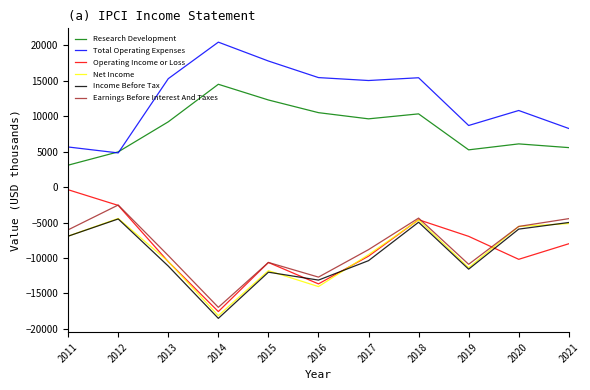

Is the value of Earnings Before Interest And Taxes at 2019 greater than the value of Net Income at 2017?

No